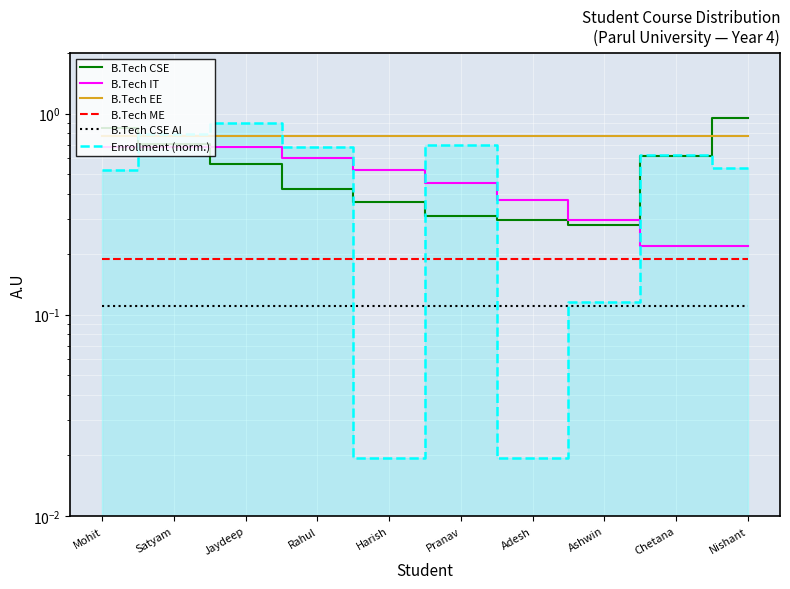

How many lines are shown in the chart?

6